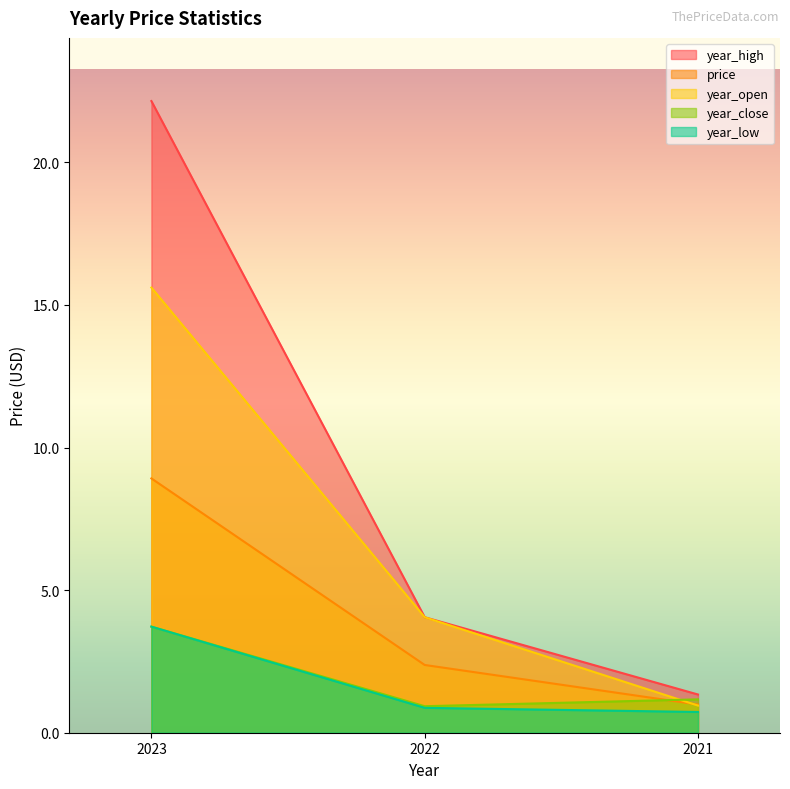

Which series changed the most between 2023 and 2021?

year_high